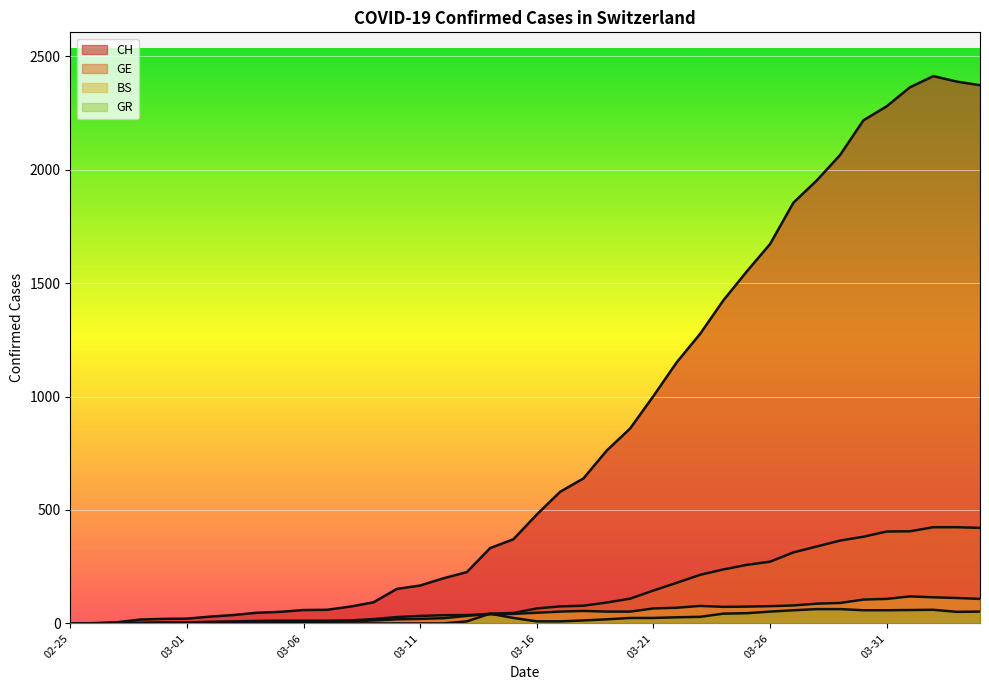

What is the difference between the maximum and minimum values in the GR series?

63